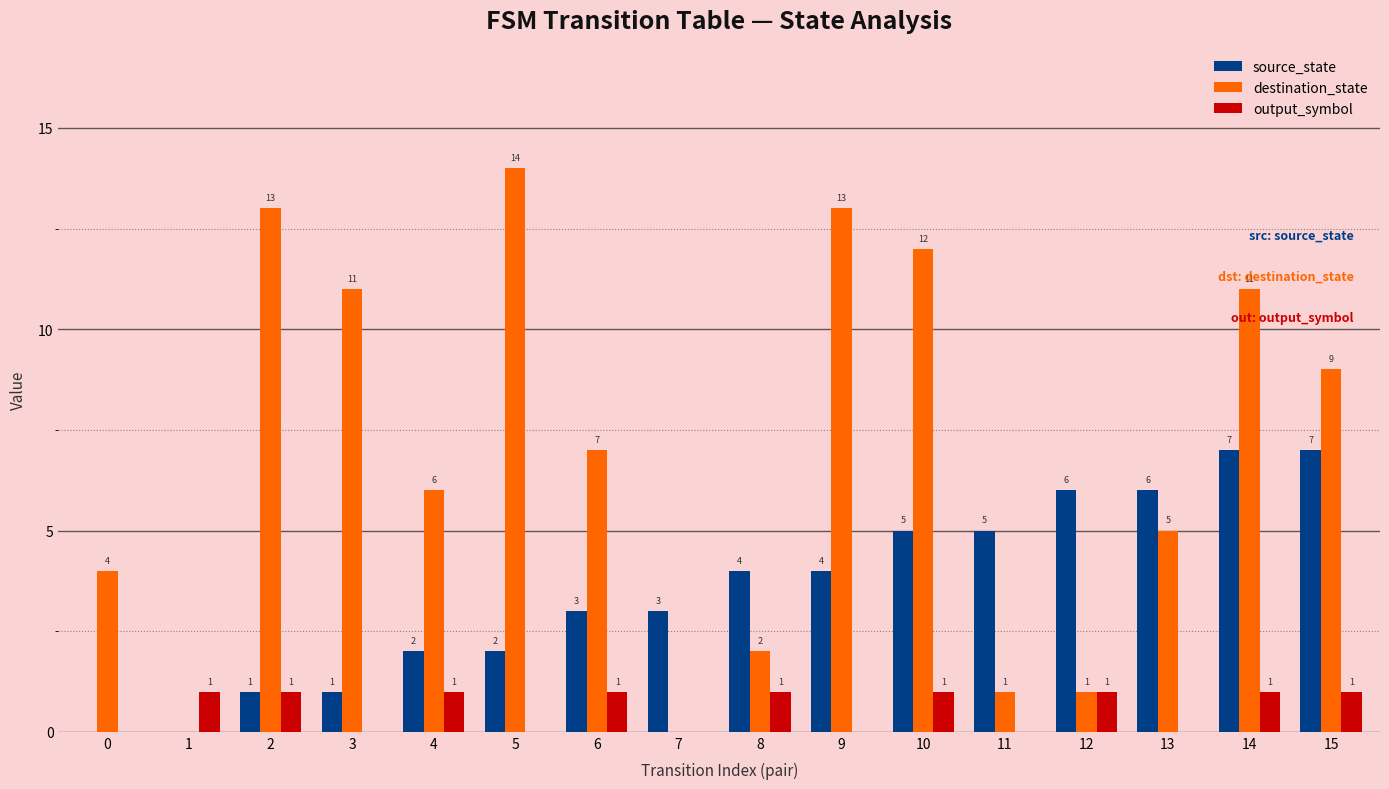

The source_state series shows 8 at 10. True or false?

False